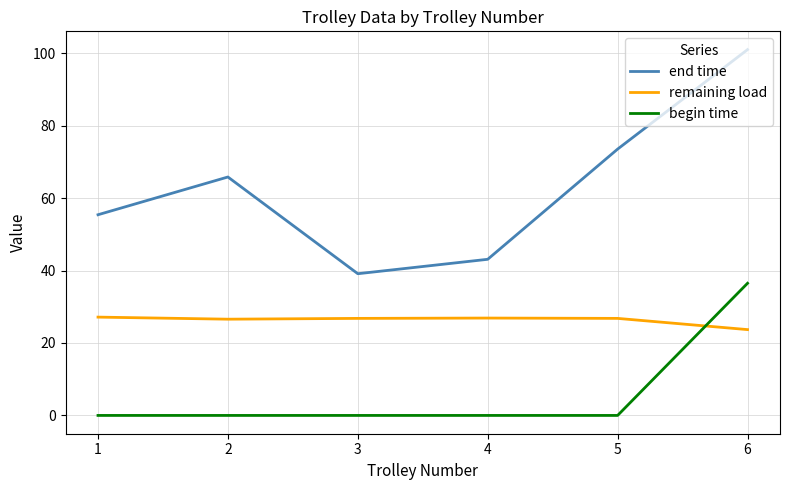

True or false: end time and begin time cross at least once.

False